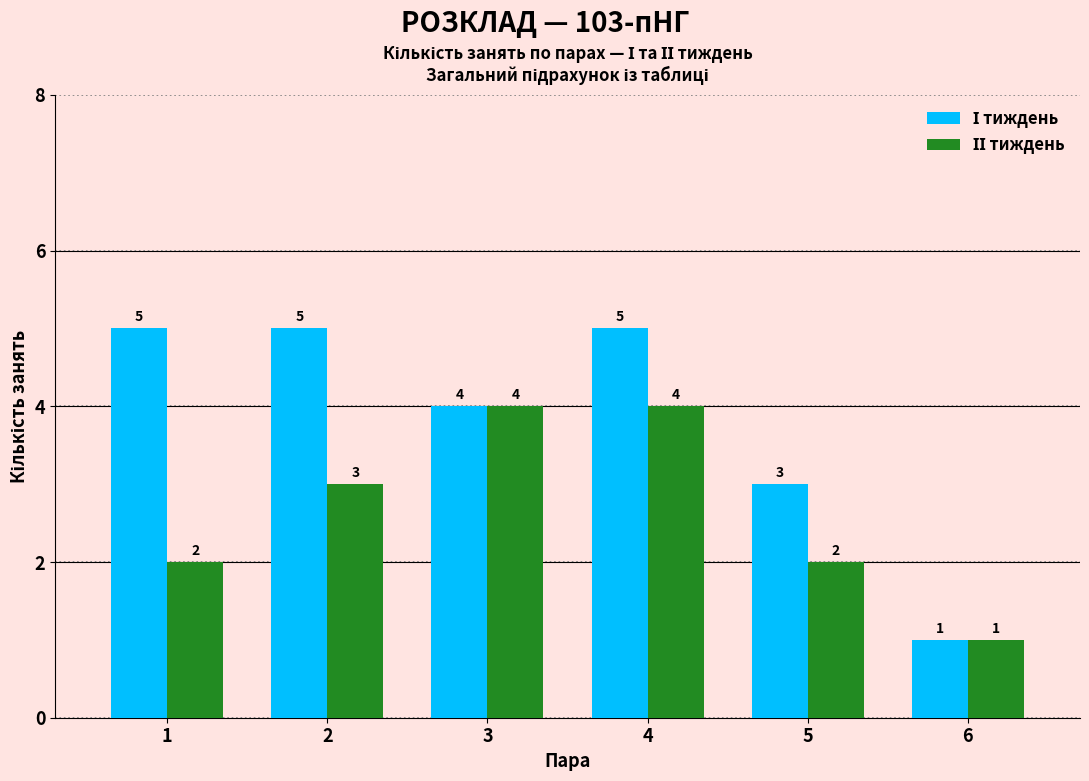

What is the minimum value shown in the chart?

1